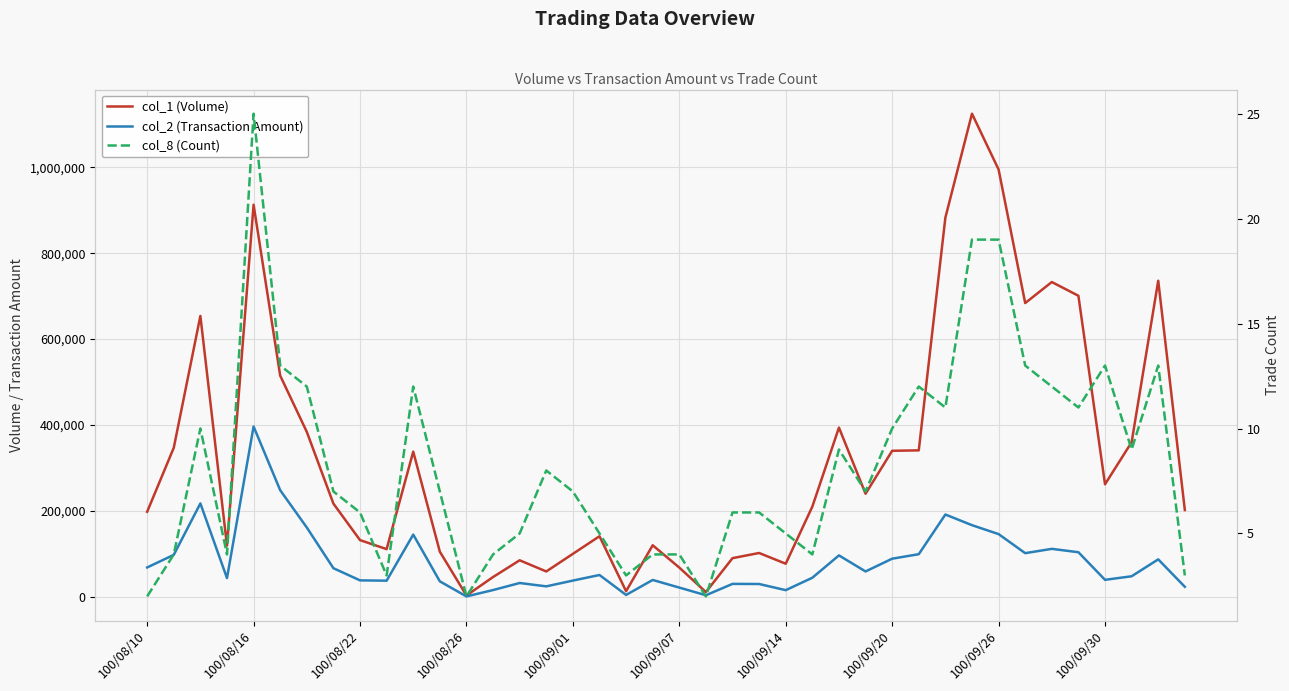

Is the value of col_2 (Transaction Amount) at 21 greater than the value of col_1 (Volume) at 22?

No